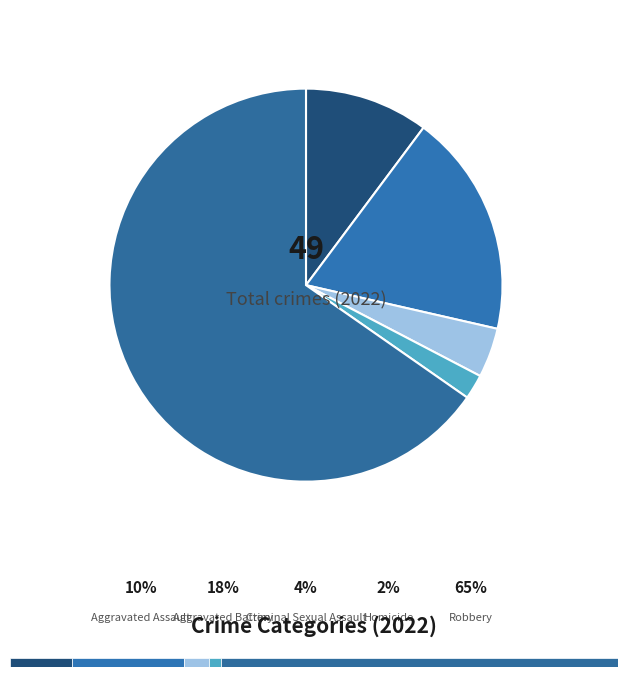

To the nearest percent, what is the average slice percentage?

20%